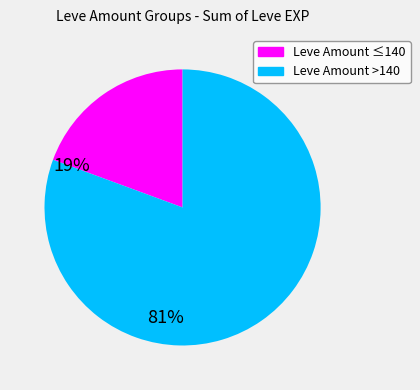

How many slices are in this pie chart?

2